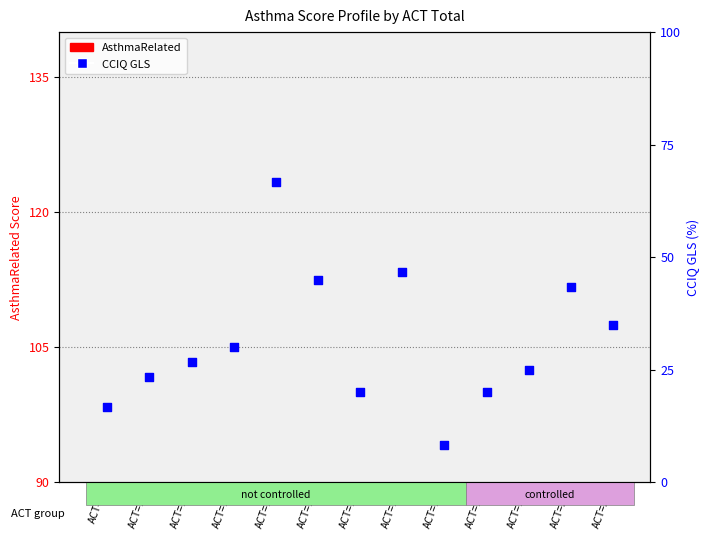

What are all the series names shown in the legend?

AsthmaRelated, CCIQ GLS